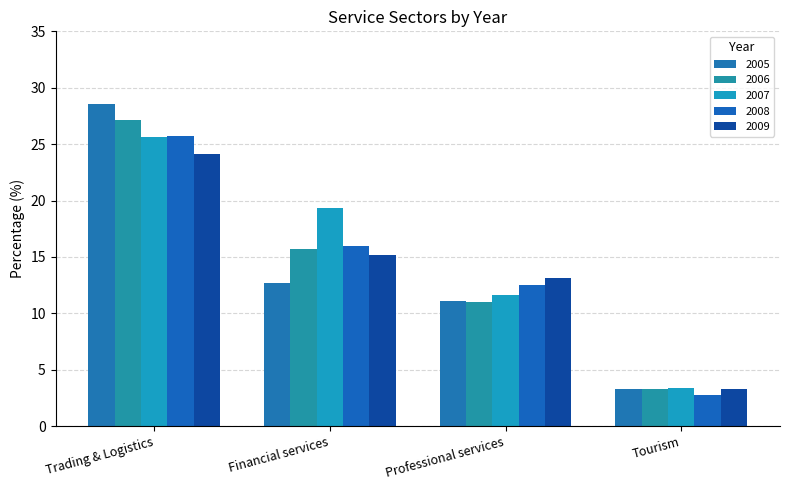

What is the highest value of the 2009 series?

24.1